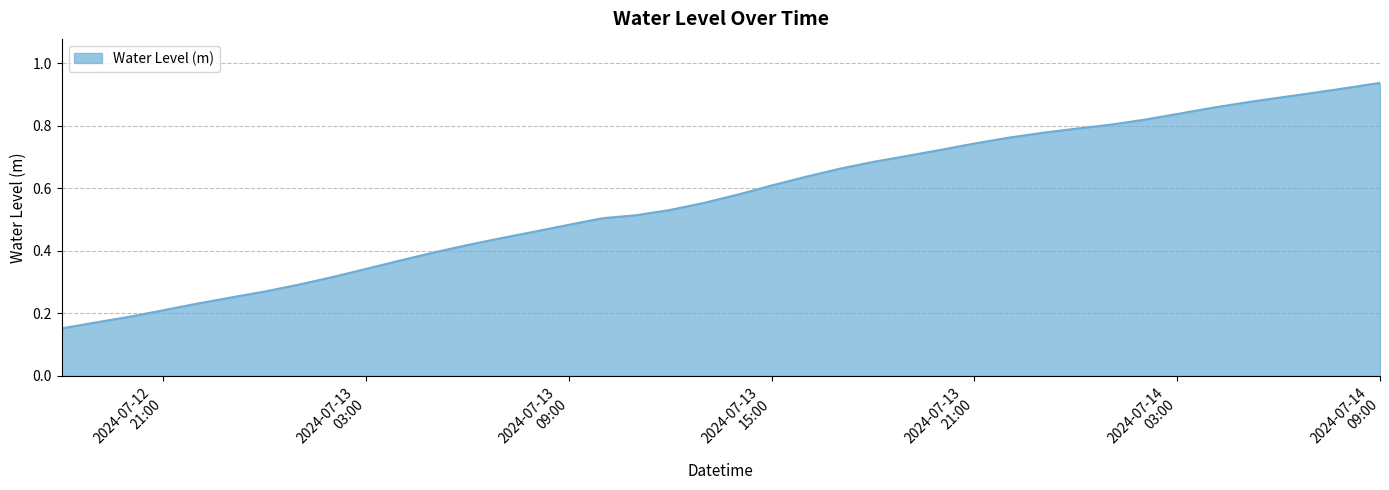

What is the label of the 14th point from the right?

2024-07-13 20:00:00